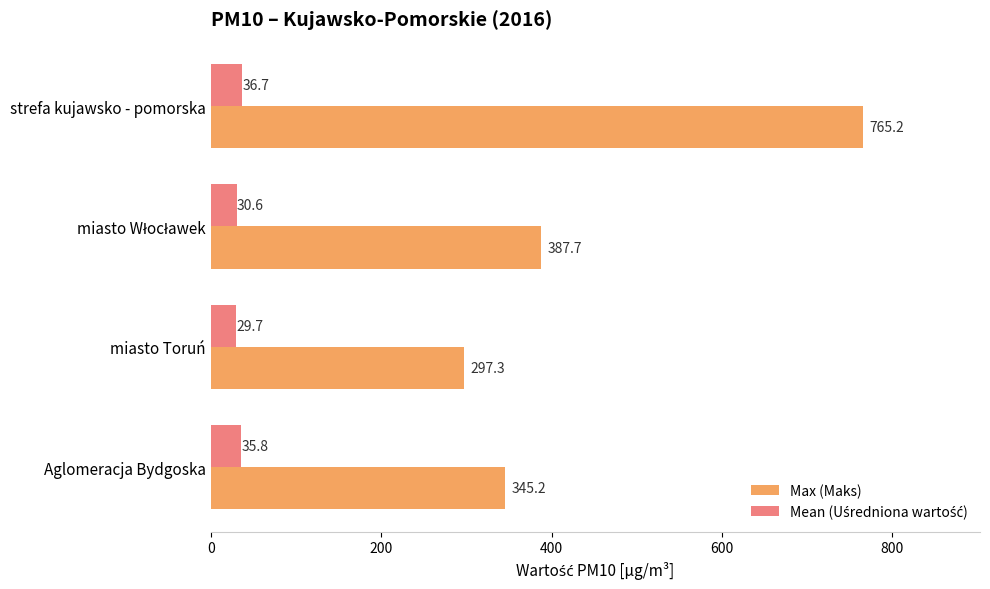

What is the sum of all Max (Maks) values?

1795.4